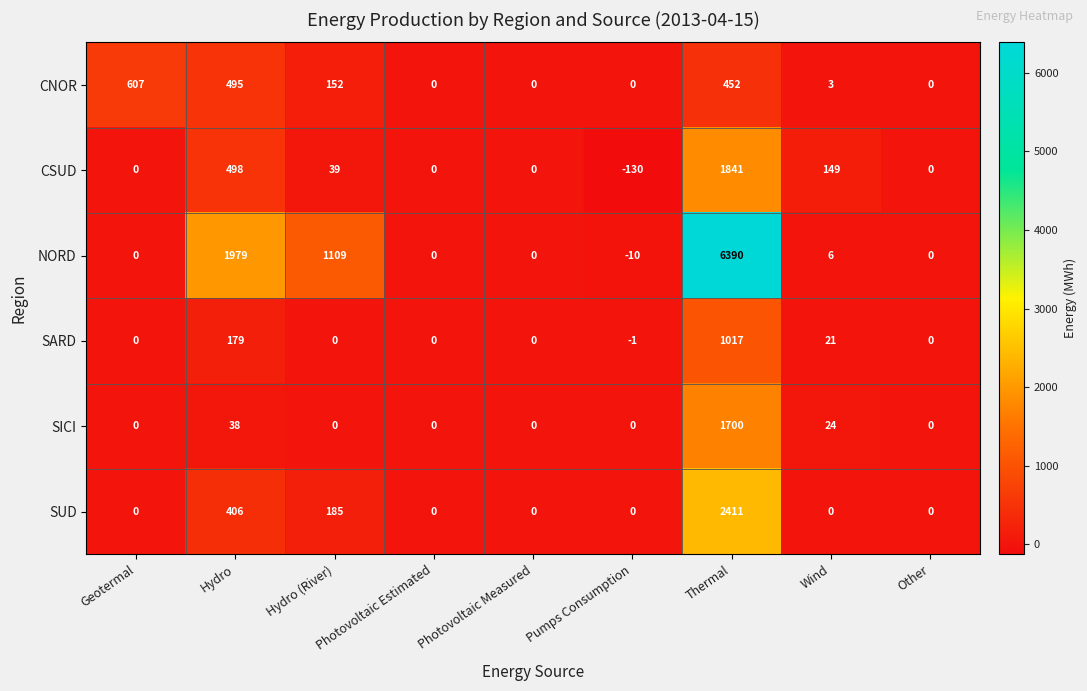

What is the difference between the maximum and minimum values in the NORD series?

6400